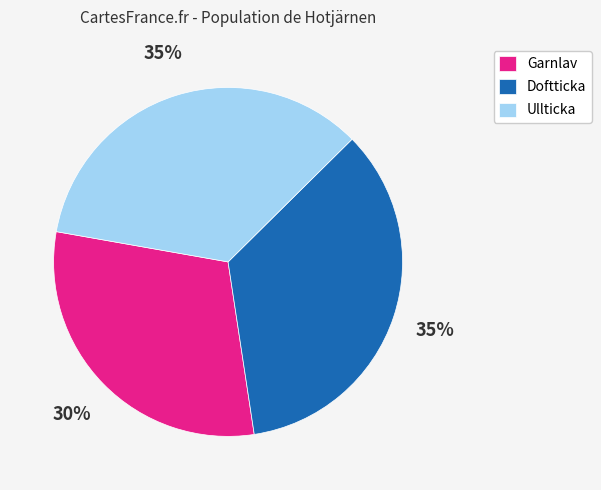

To the nearest percent, what portion does Garnlav represent?

30%